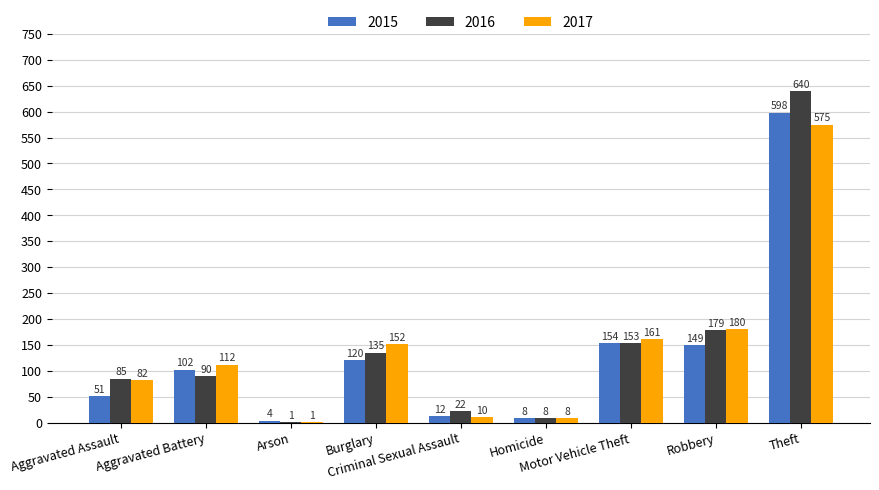

Read the 2017 value at Homicide, to the nearest 10.

10